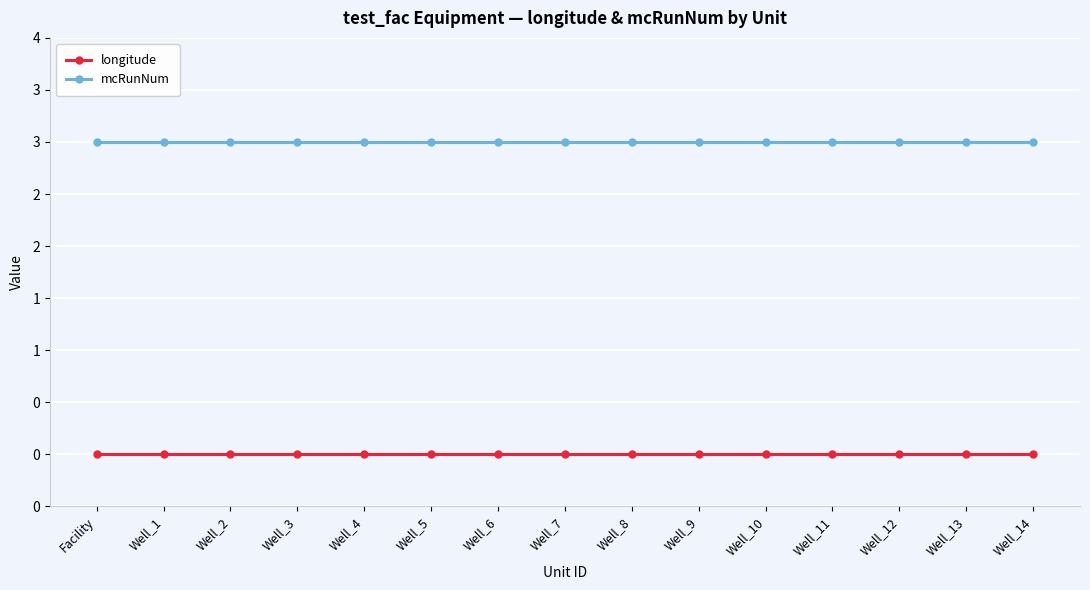

Is the value of longitude at Well_8 greater than the value of mcRunNum at Well_9?

No